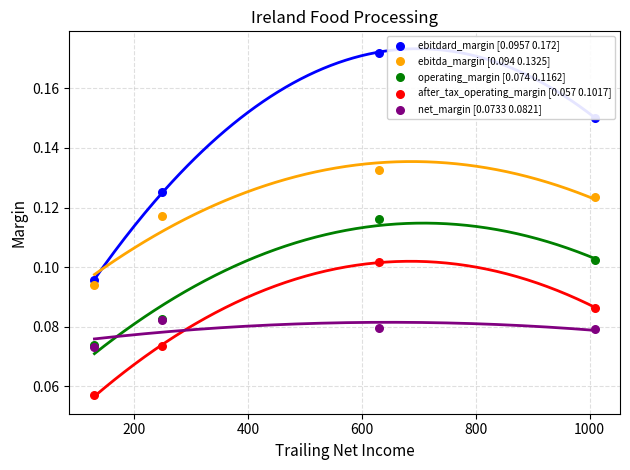

Is the value of net_margin [0.0733 0.0821] at 600 greater than the value of ebitda_margin [0.094 0.1325] at 600?

No